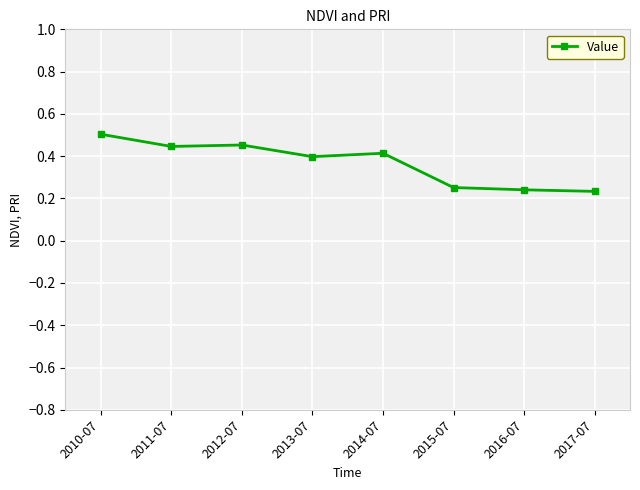

Which has a higher value, 2010-07 or 2014-07?

2010-07